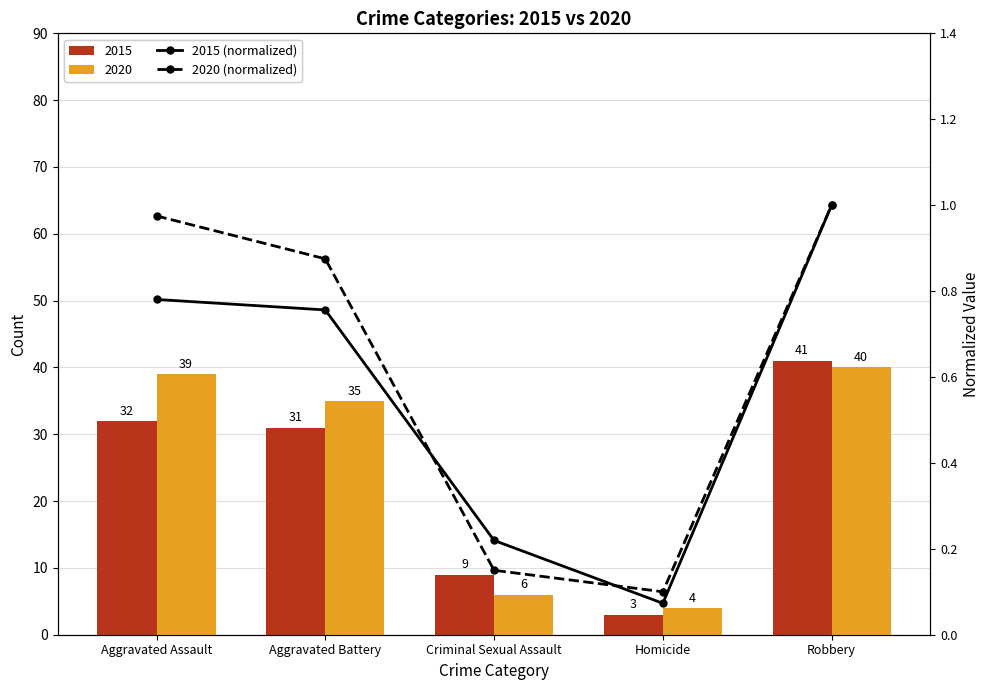

What is the average value of the 2015 (normalized) series?

0.6